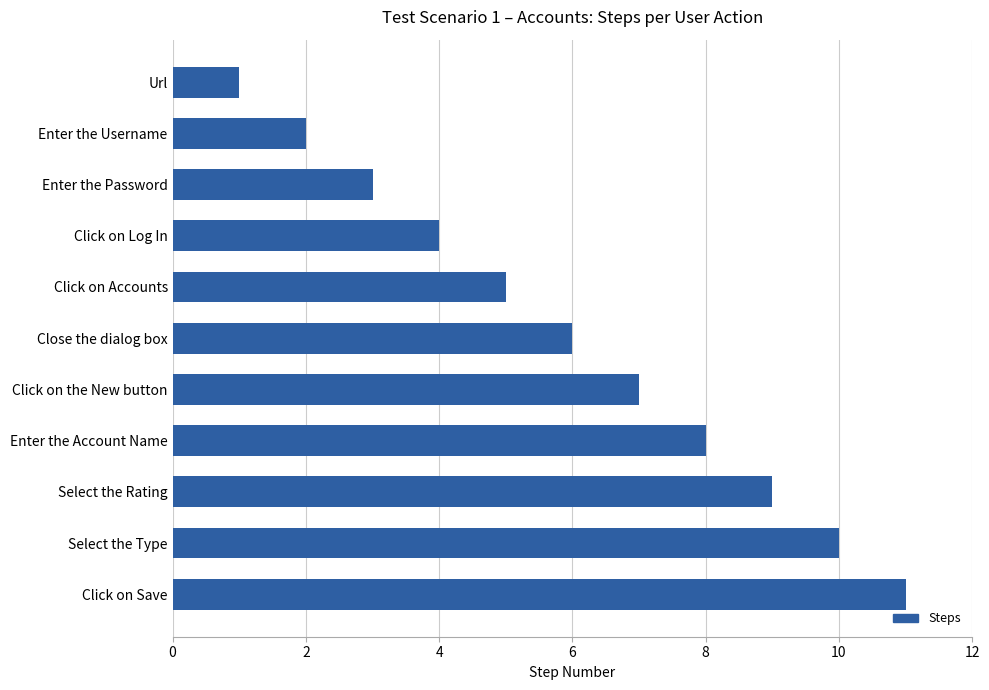

How many categories are shown in the chart?

11